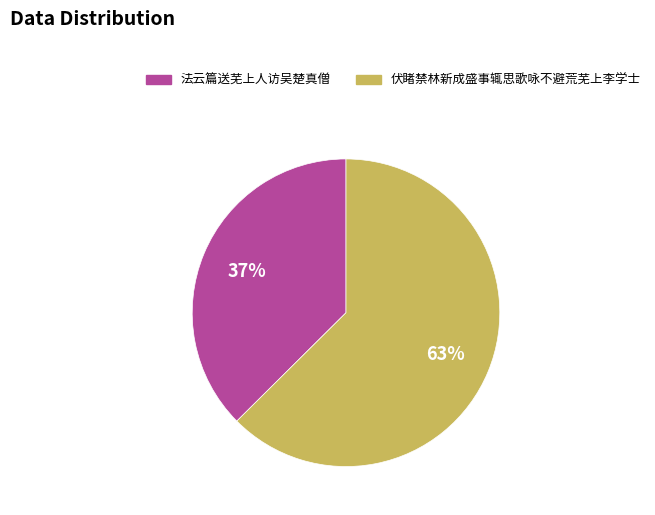

Count the number of slices in the pie.

2